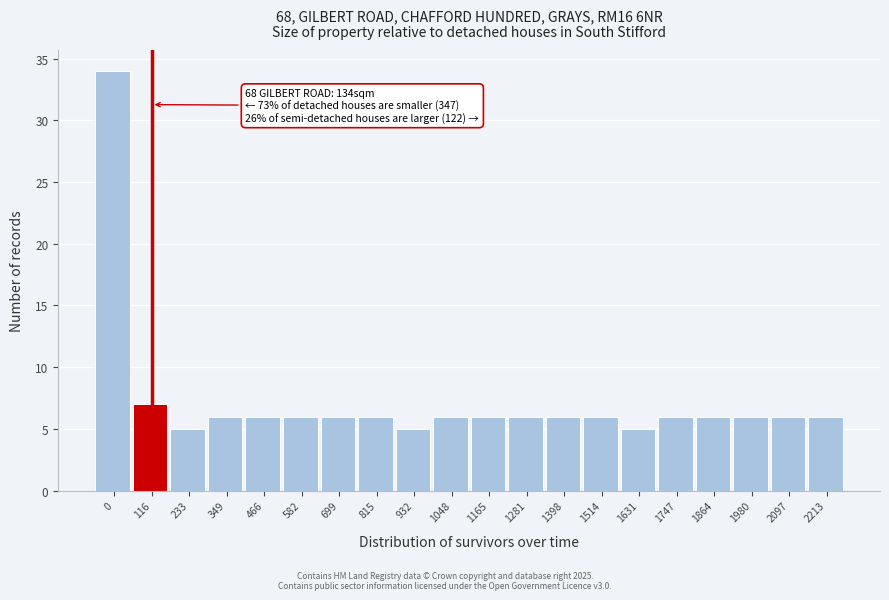

Reading right to left, list all the values displayed in this chart.

2213=6	2097=6	1980=6	1864=6	1747=6	1631=5	1514=6	1398=6	1281=6	1165=6	1048=6	932=5	815=6	699=6	582=6	466=6	349=6	233=5	116=7	0=34